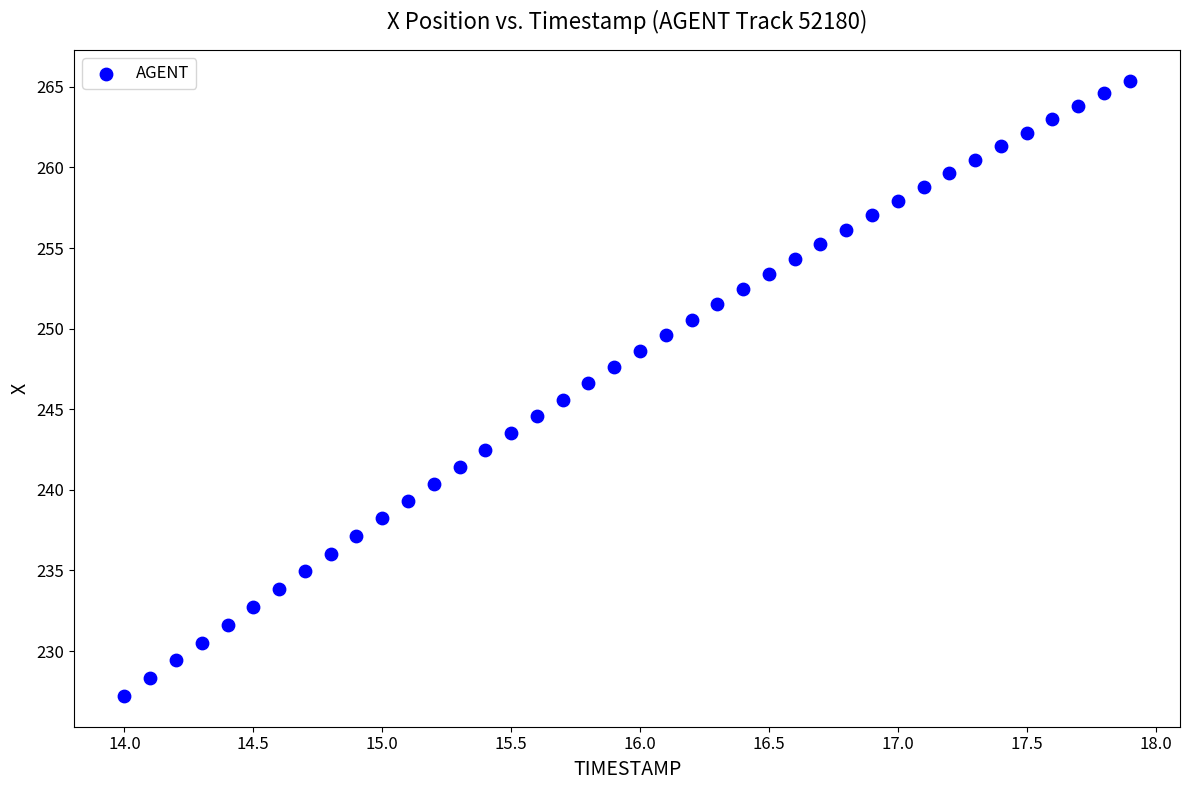

What is the range of Y values (max minus min)?

38.2